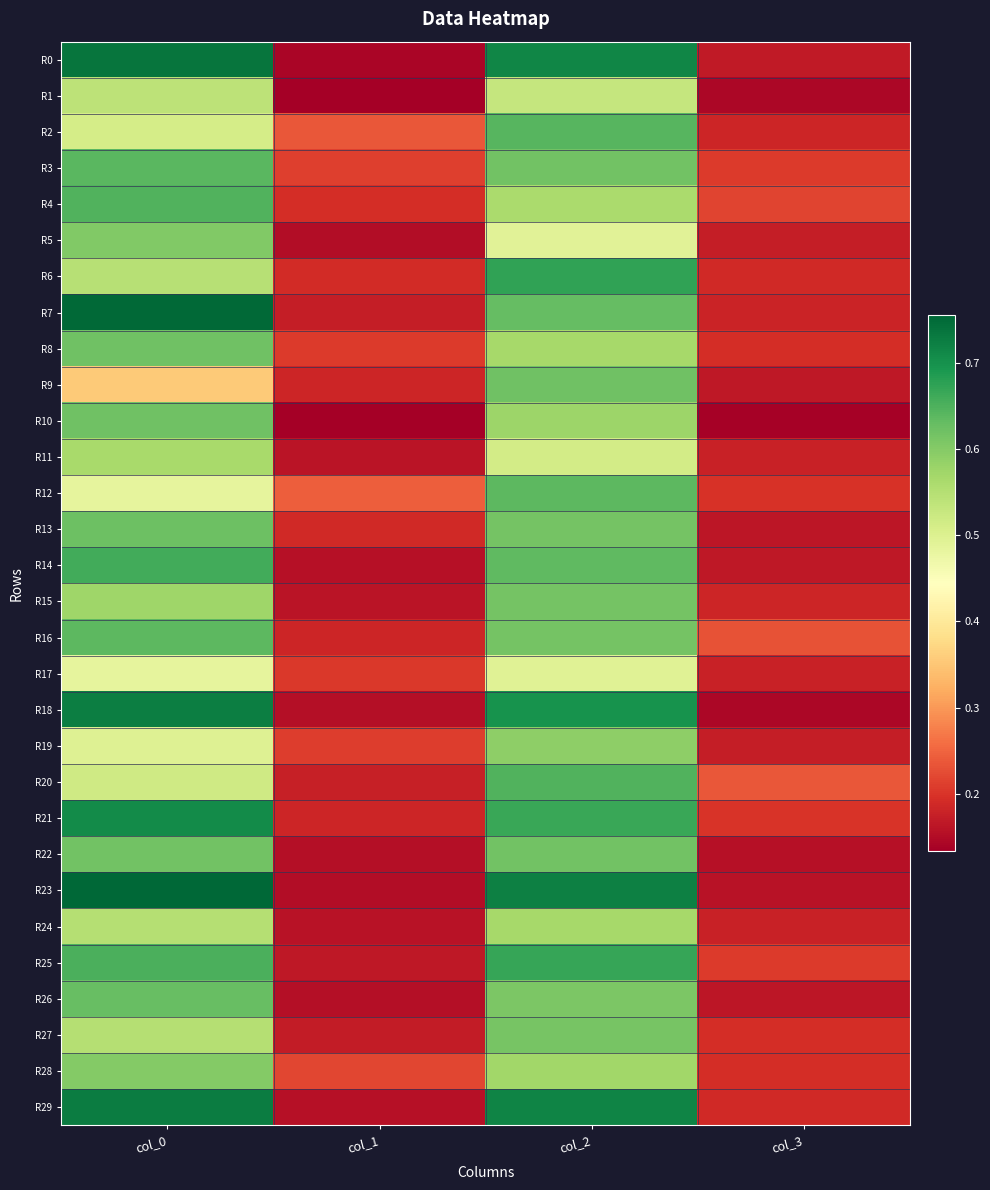

Which series changed the most between col_0 and col_3?

R23